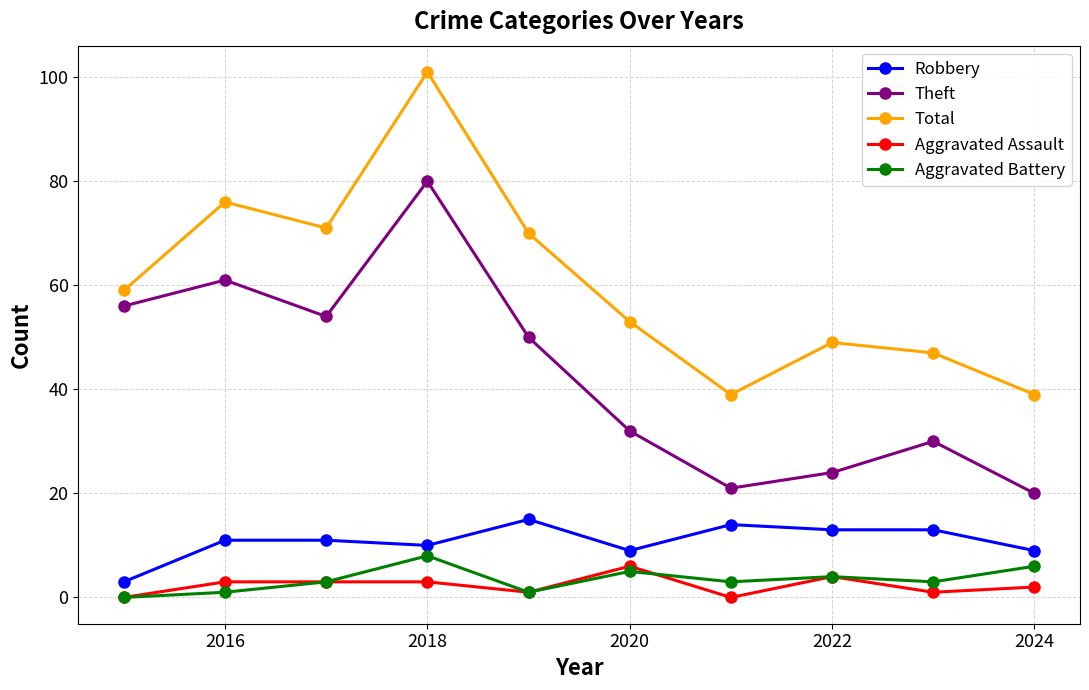

Rank the series by their maximum value, from lowest to highest.

Aggravated Assault, Aggravated Battery, Robbery, Theft, Total